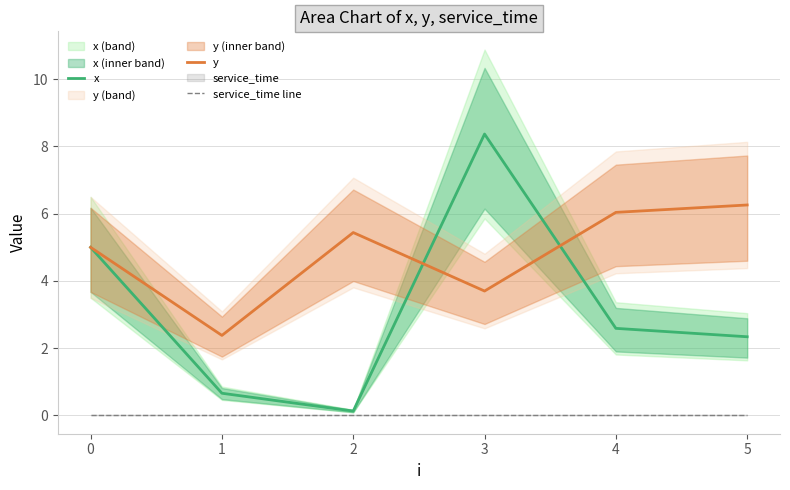

The value of service_time line at 1 is 0.0. True or false?

True